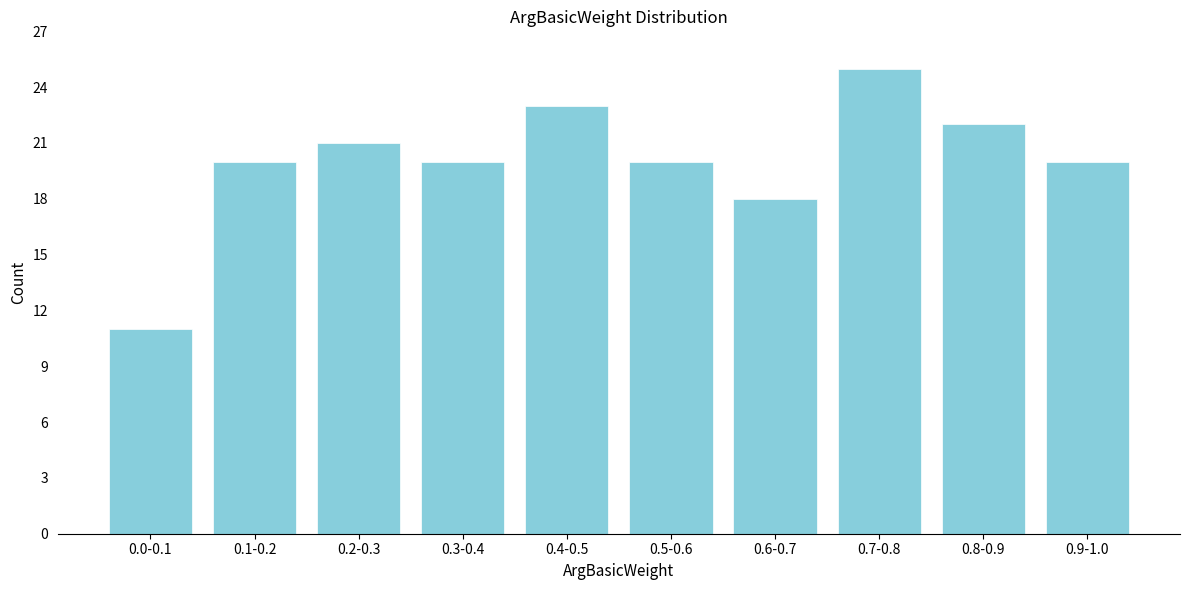

Reading left to right, what are all the values shown in this chart?

11	20	21	20	23	20	18	25	22	20